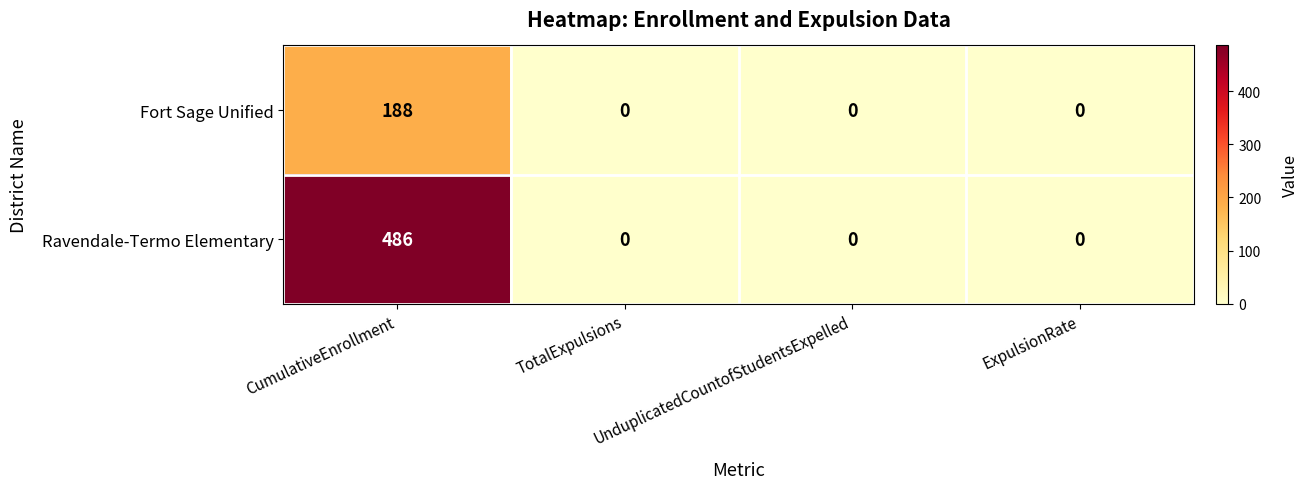

What is the maximum value for Fort Sage Unified?

188